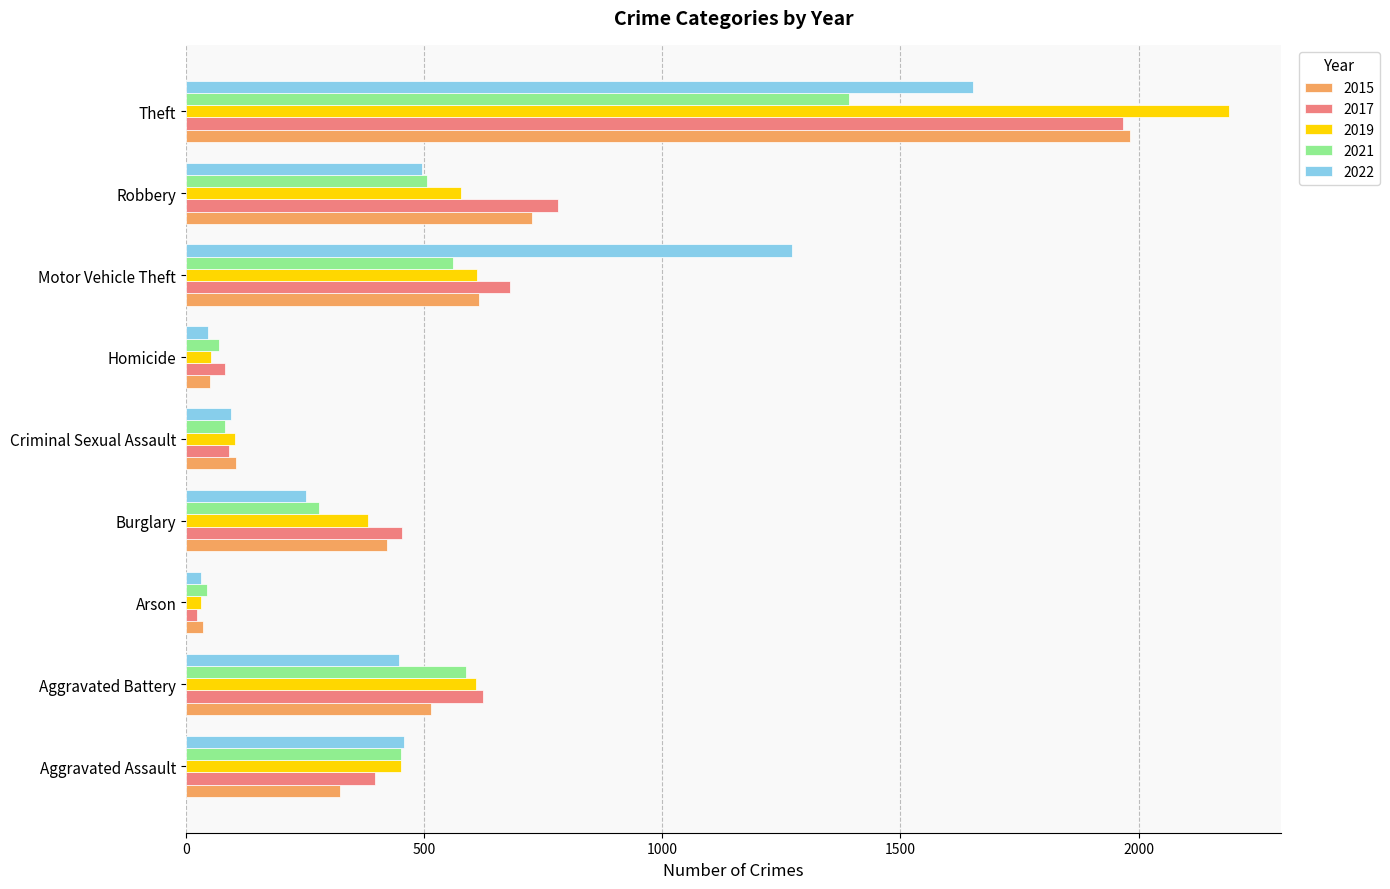

Which series has the widest spread of values?

2019